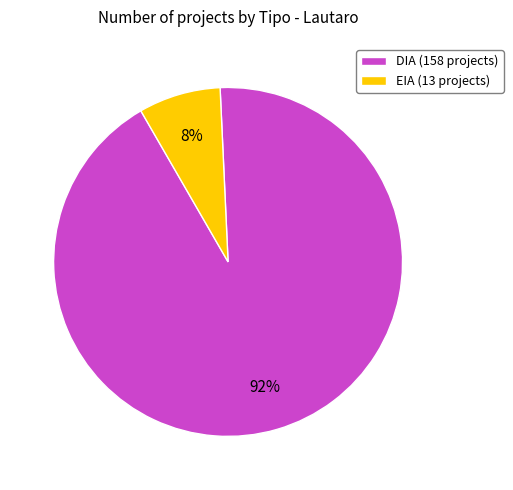

How many slices are in this pie chart?

2